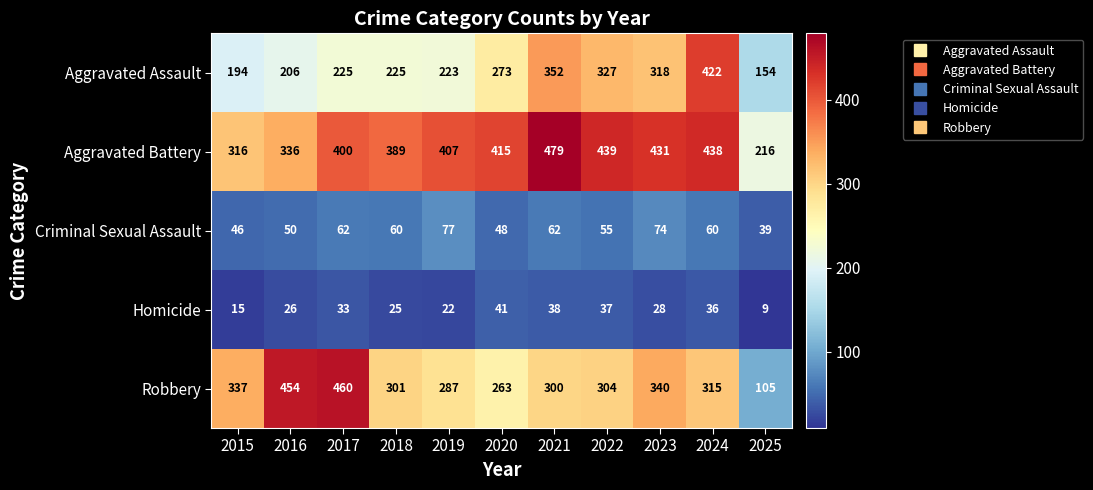

True or false: Criminal Sexual Assault has a value of 53 at 2019.

False